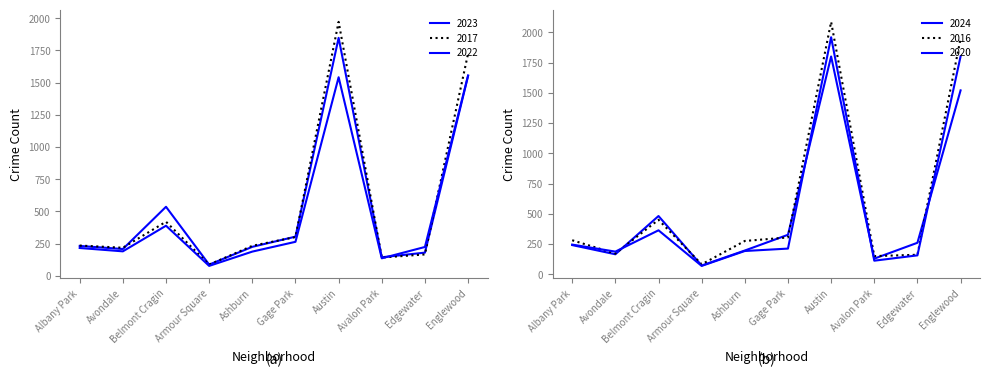

Is it true that 2024 equals 133 at Ashburn?

False